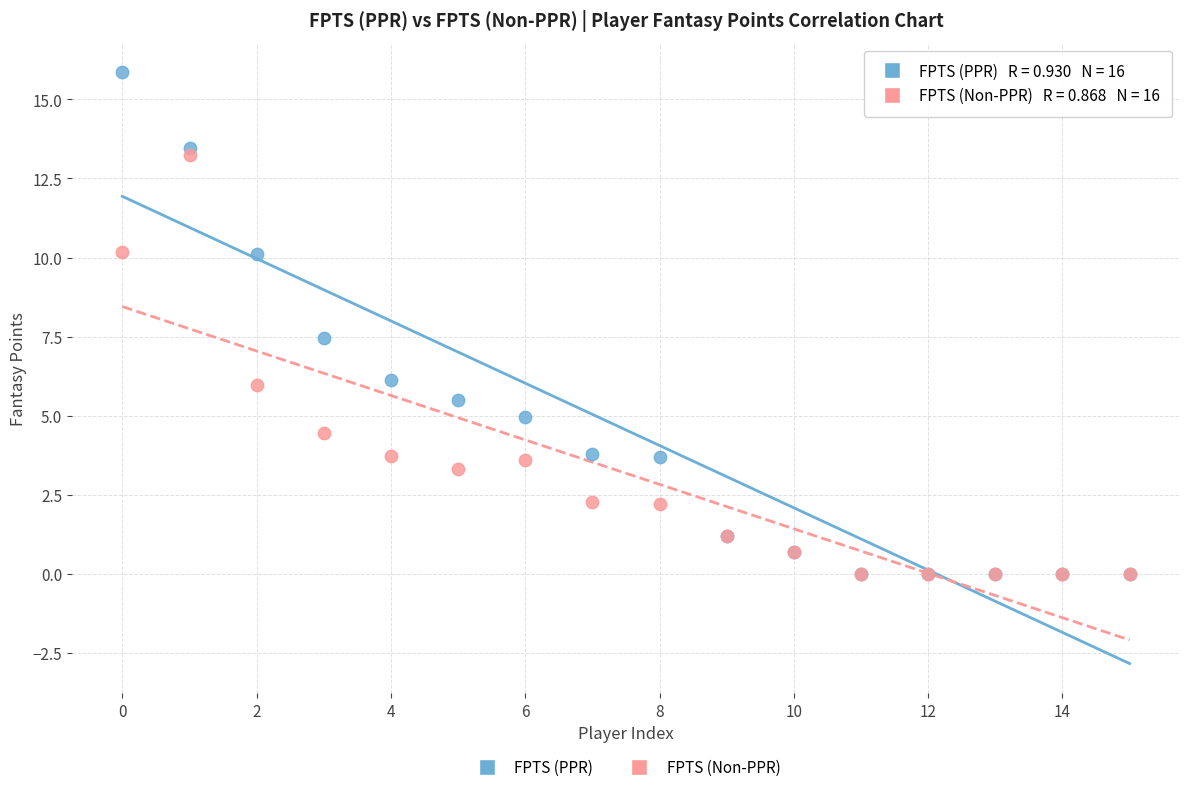

Which series has the widest spread of Y values?

FPTS (PPR)